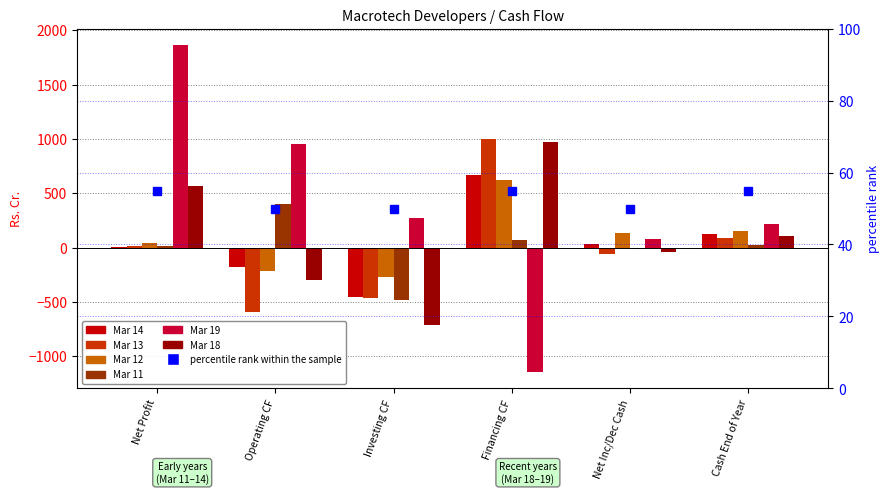

How many groups of bars are there?

6